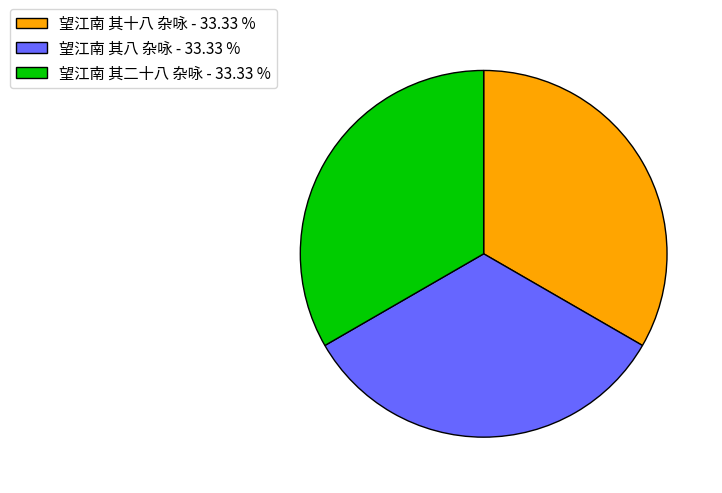

Combined, do 望江南 其八 杂咏 - 33.33 % and 望江南 其二十八 杂咏 - 33.33 % account for over 50%?

Yes